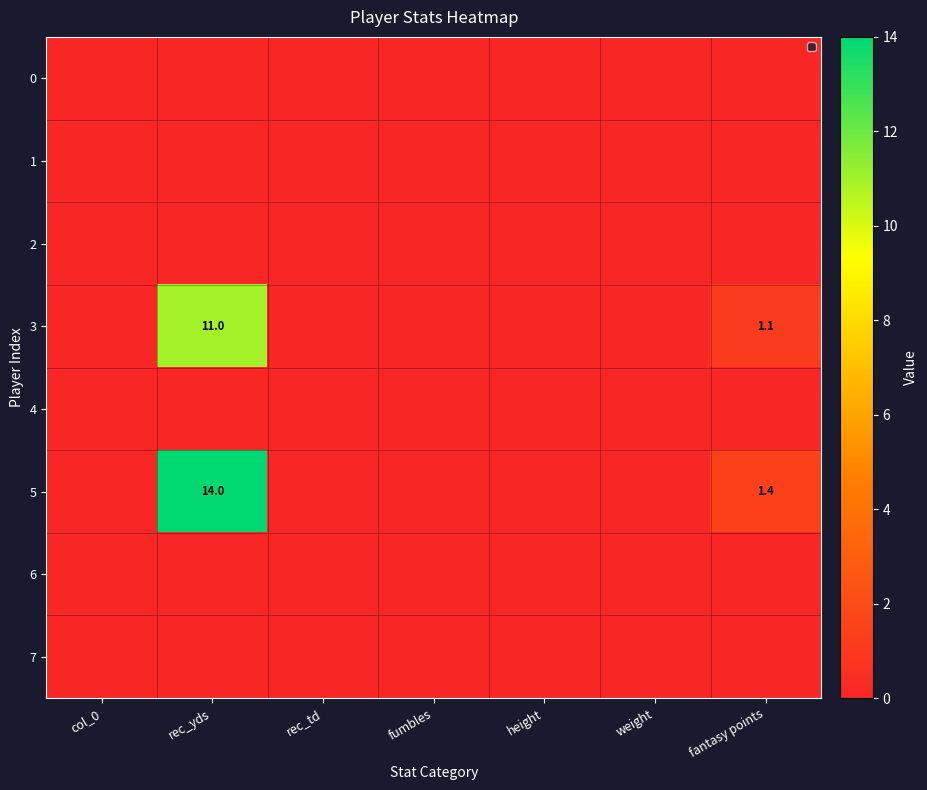

The 5 series shows 14.0 at rec_yds. True or false?

True